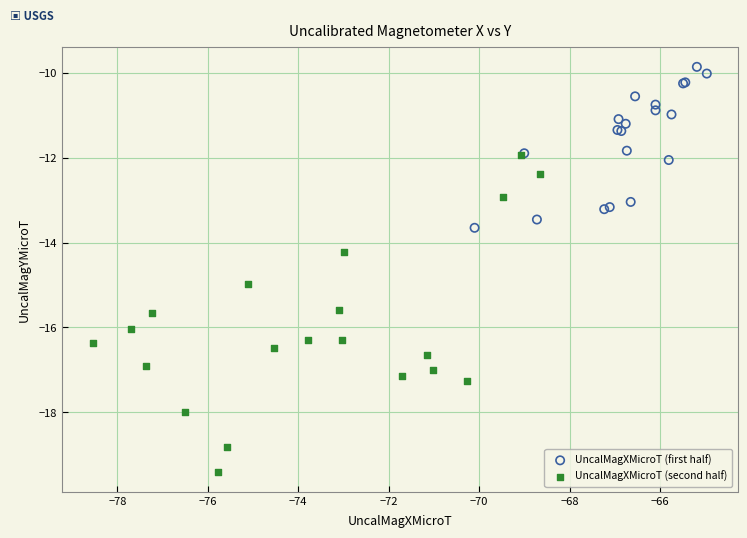

Which series contains the highest Y value?

UncalMagXMicroT (first half)